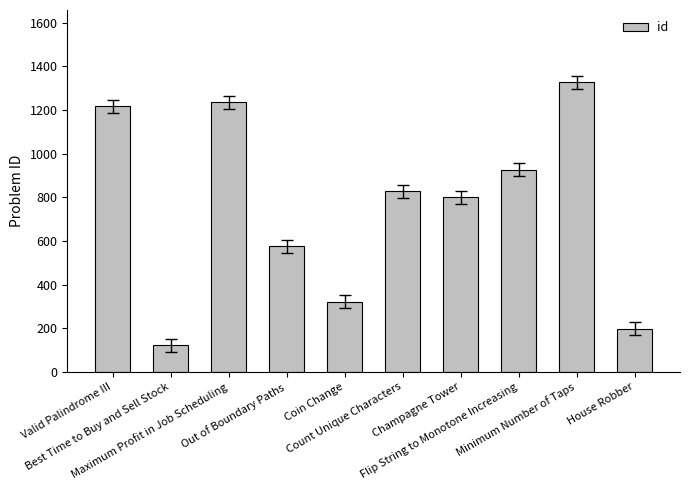

The value at Flip String to Monotone Increasing is 926. True or false?

True